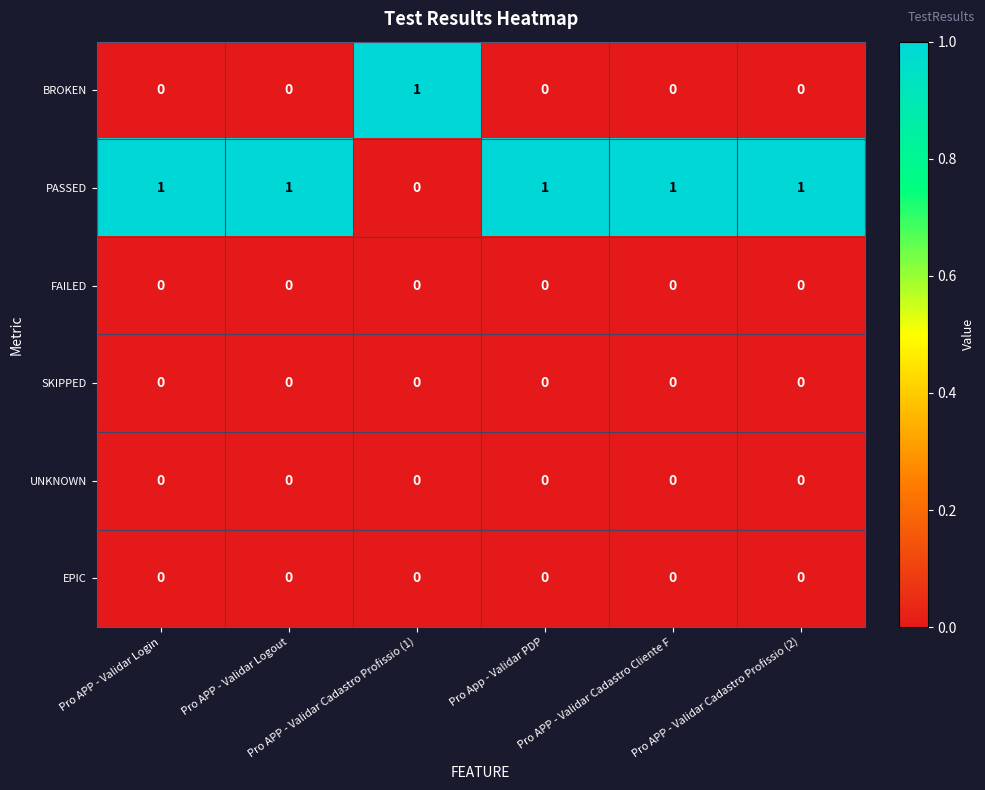

At how many categories does at least one series exceed 0?

6